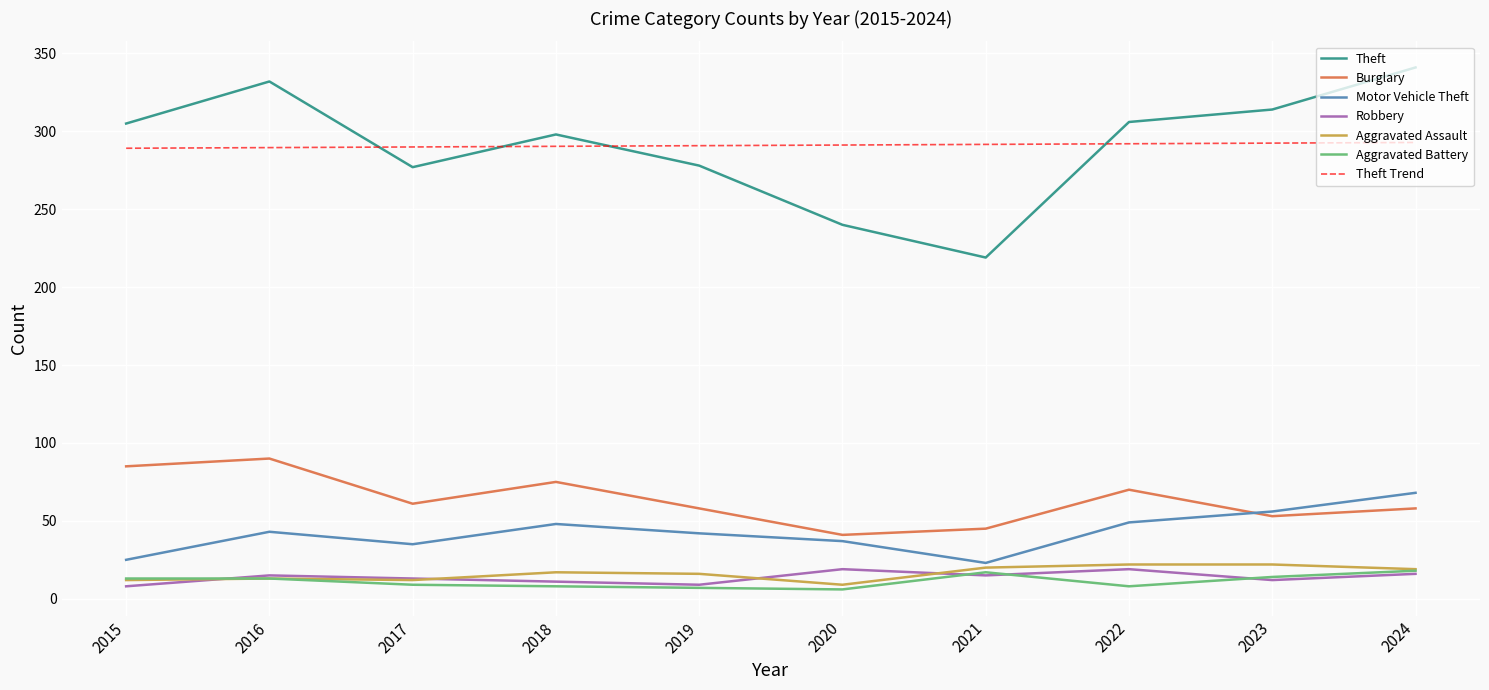

True or false: Burglary has more than 2 interior local peaks.

True